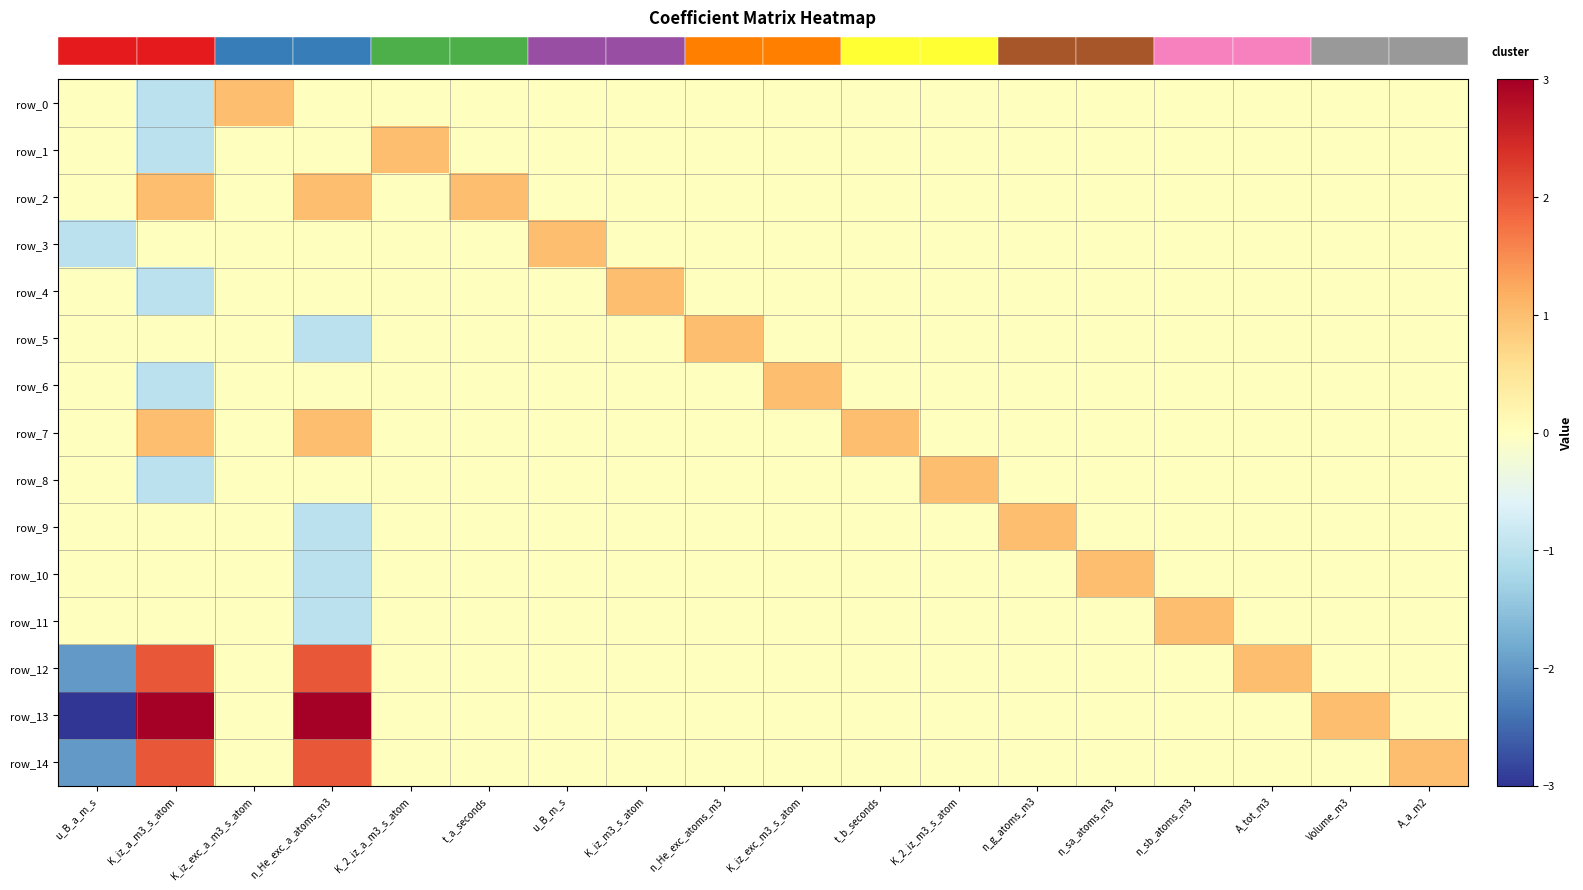

At which category does the chart reach its peak across all series?

K_iz_a_m3_s_atom